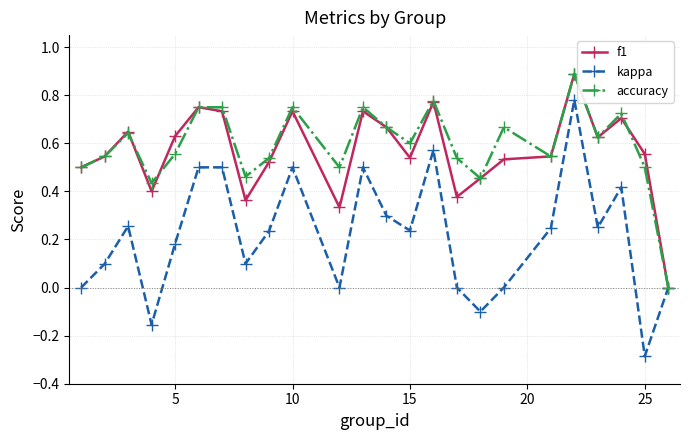

How many values in accuracy are above zero?

23